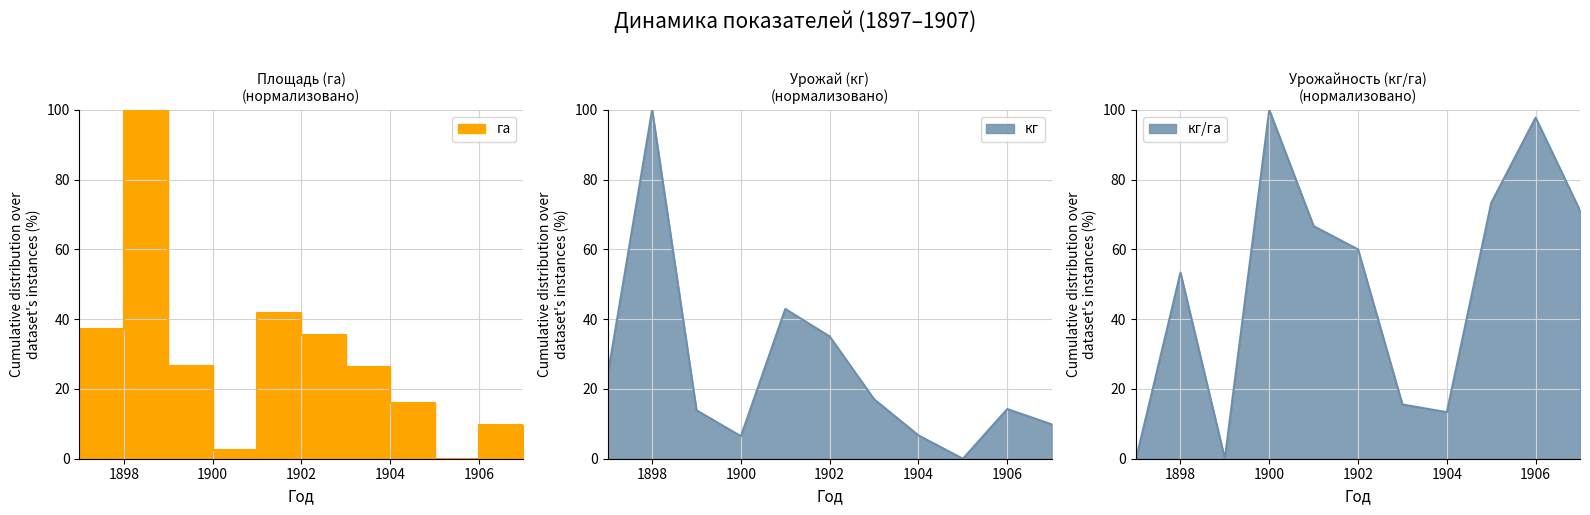

Which series has the largest total across all categories?

кг/га